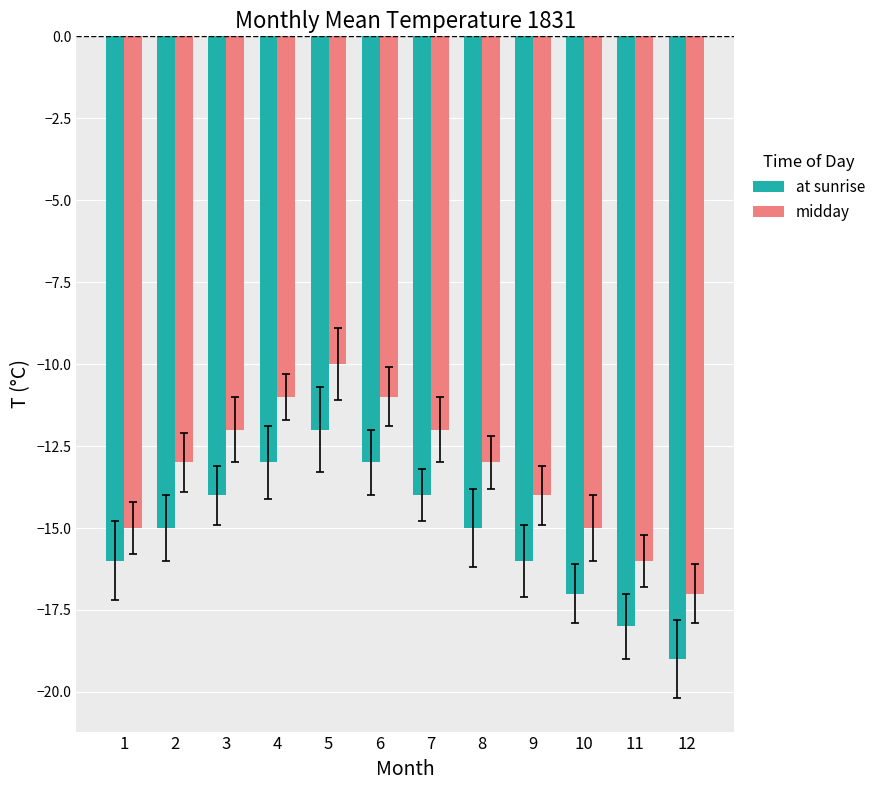

The at sunrise series shows -12 at 5. True or false?

True